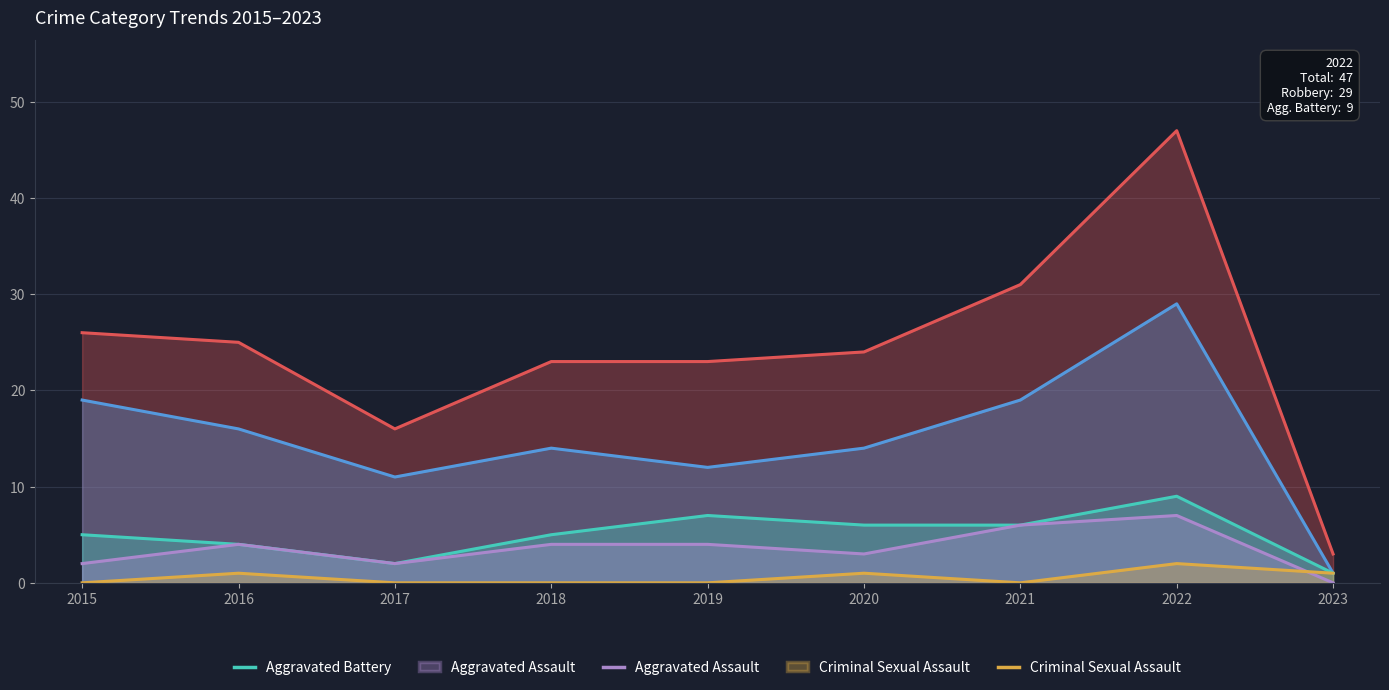

True or false: Aggravated Assault and Aggravated Battery cross at least once.

False